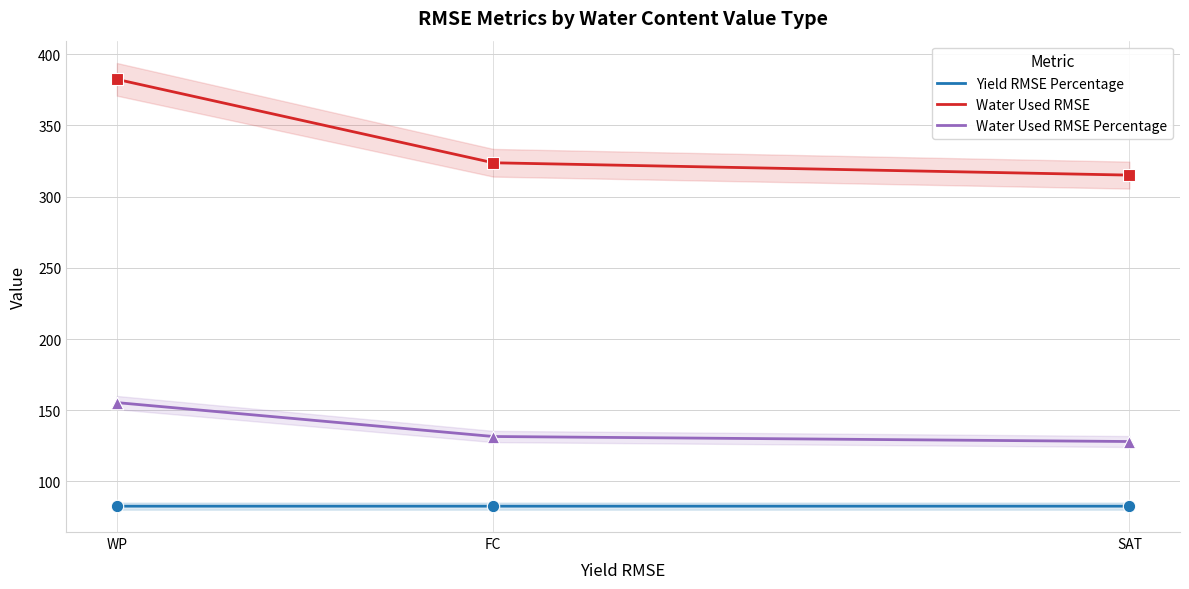

What is the total value across all series at FC?

538.0